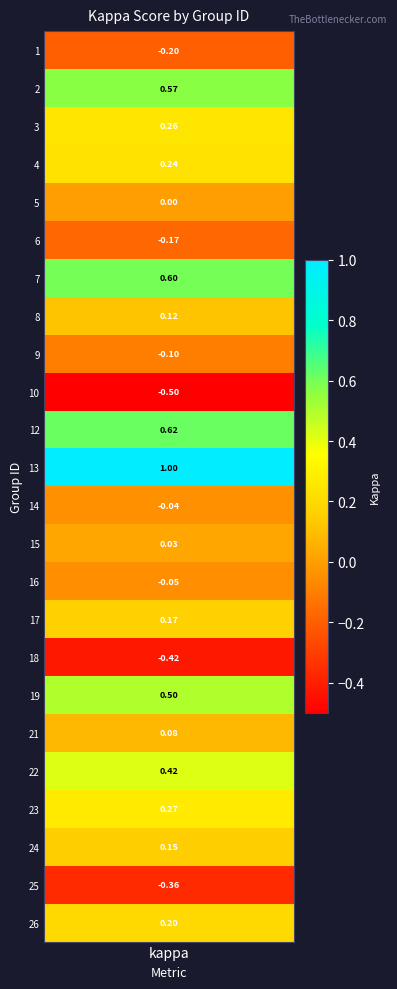

True or false: the data shows 0.2 at 24.

False